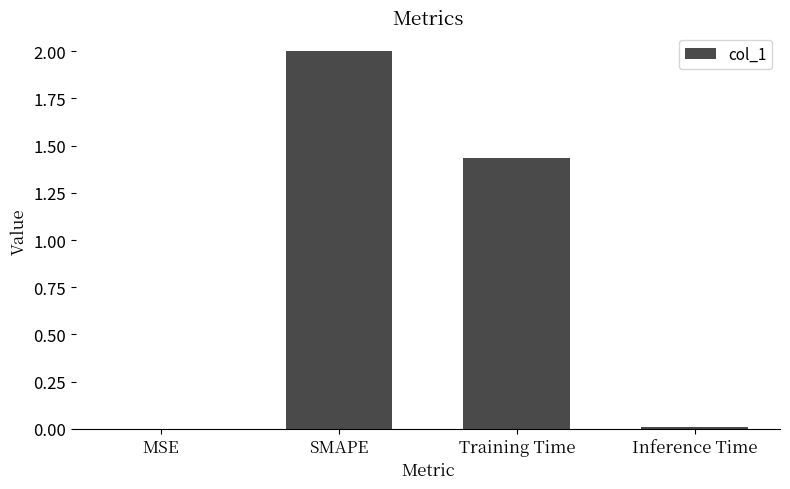

What is the change in value from SMAPE to Inference Time?

-2.0